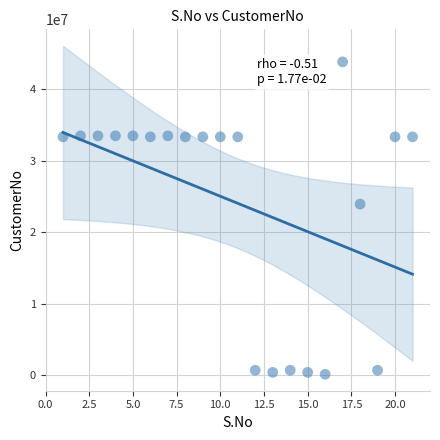

What Y value in the scatter plot is closest to 21994361?

23942410